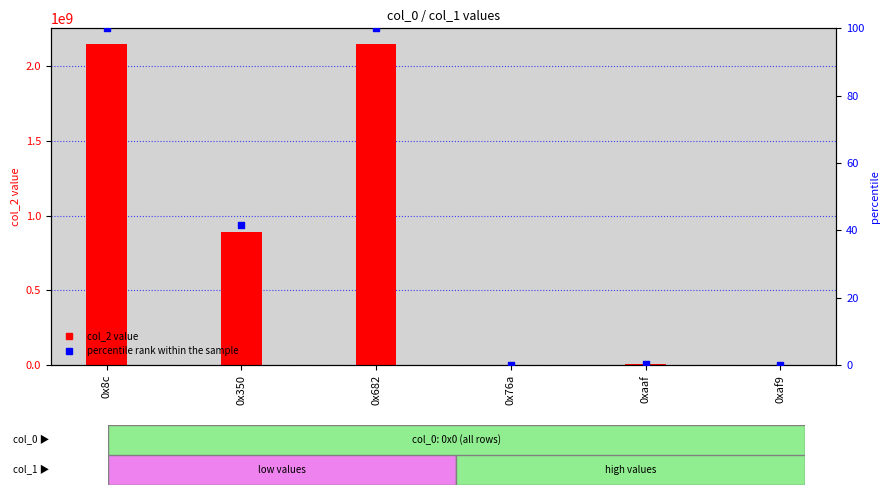

Is the value of percentile rank within the sample at 0x350 greater than the value of col_2 at 0x682?

No